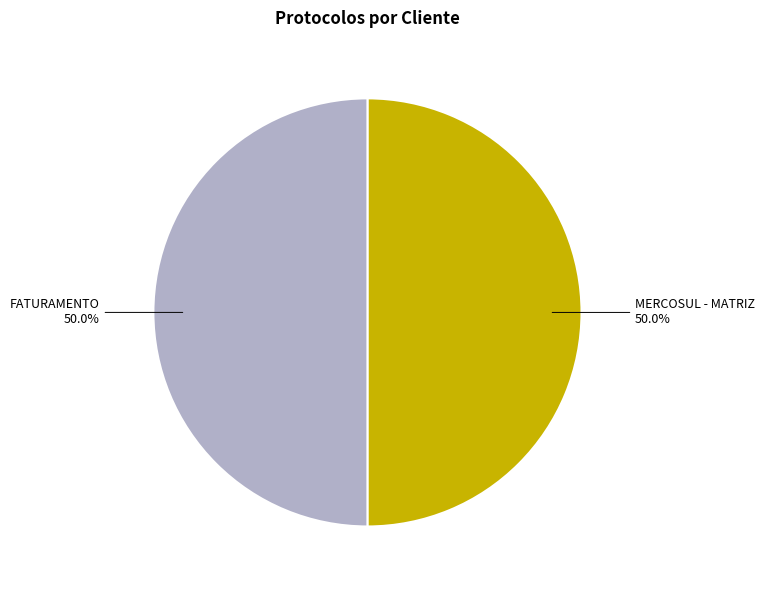

How many slices are in this pie chart?

2